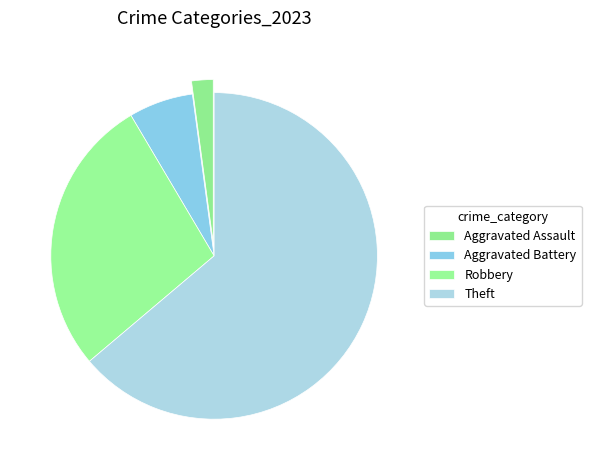

Which category has the biggest portion of the pie?

Theft